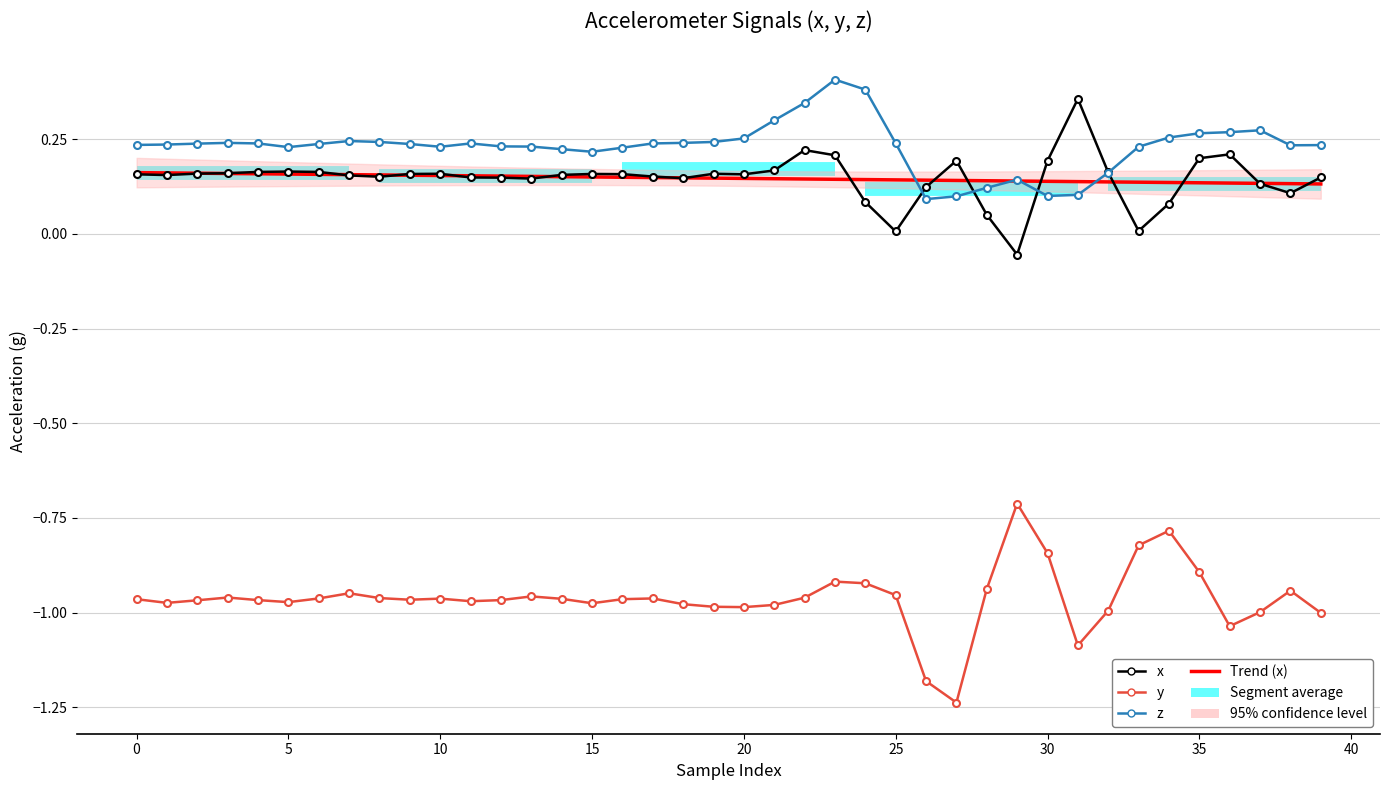

Reading left to right, what are all the values shown in this chart?

x: 0.2	0.2	0.2	0.2	0.2	0.2	0.2	0.2	0.2	0.2	0.2	0.1	0.1	0.1	0.2	0.2	0.2	0.2	0.1	0.2	0.2	0.2	0.2	0.2	0.1	0.0	0.1	0.2	0.1	-0.1	0.2	0.4	0.2	0.0	0.1	0.2	0.2	0.1	0.1	0.1
y: -1.0	-1.0	-1.0	-1.0	-1.0	-1.0	-1.0	-0.9	-1.0	-1.0	-1.0	-1.0	-1.0	-1.0	-1.0	-1.0	-1.0	-1.0	-1.0	-1.0	-1.0	-1.0	-1.0	-0.9	-0.9	-1.0	-1.2	-1.2	-0.9	-0.7	-0.8	-1.1	-1.0	-0.8	-0.8	-0.9	-1.0	-1.0	-0.9	-1.0
z: 0.2	0.2	0.2	0.2	0.2	0.2	0.2	0.2	0.2	0.2	0.2	0.2	0.2	0.2	0.2	0.2	0.2	0.2	0.2	0.2	0.3	0.3	0.3	0.4	0.4	0.2	0.1	0.1	0.1	0.1	0.1	0.1	0.2	0.2	0.3	0.3	0.3	0.3	0.2	0.2
Trend (x): 0.2	0.2	0.2	0.2	0.2	0.2	0.2	0.2	0.2	0.2	0.2	0.2	0.2	0.2	0.2	0.2	0.1	0.1	0.1	0.1	0.1	0.1	0.1	0.1	0.1	0.1	0.1	0.1	0.1	0.1	0.1	0.1	0.1	0.1	0.1	0.1	0.1	0.1	0.1	0.1